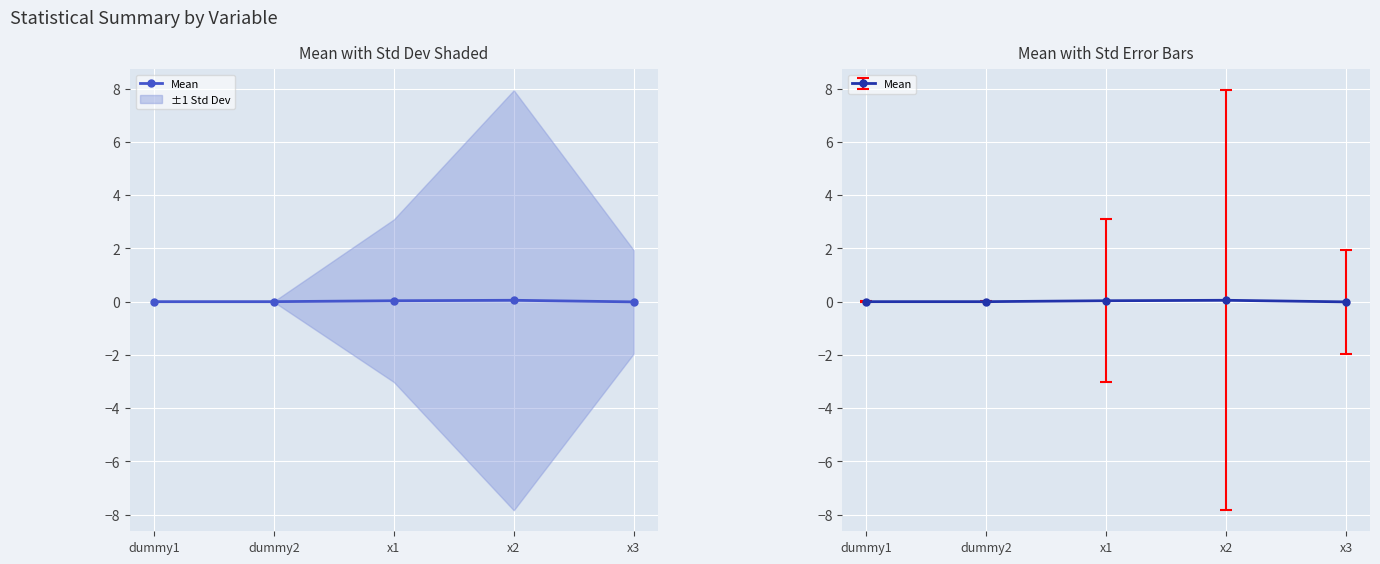

Count the number of values greater than 0.

2